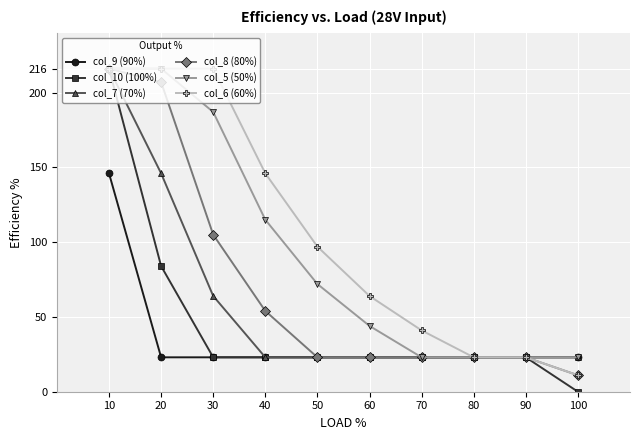

Does the chart display data point markers on the line(s)?

Yes